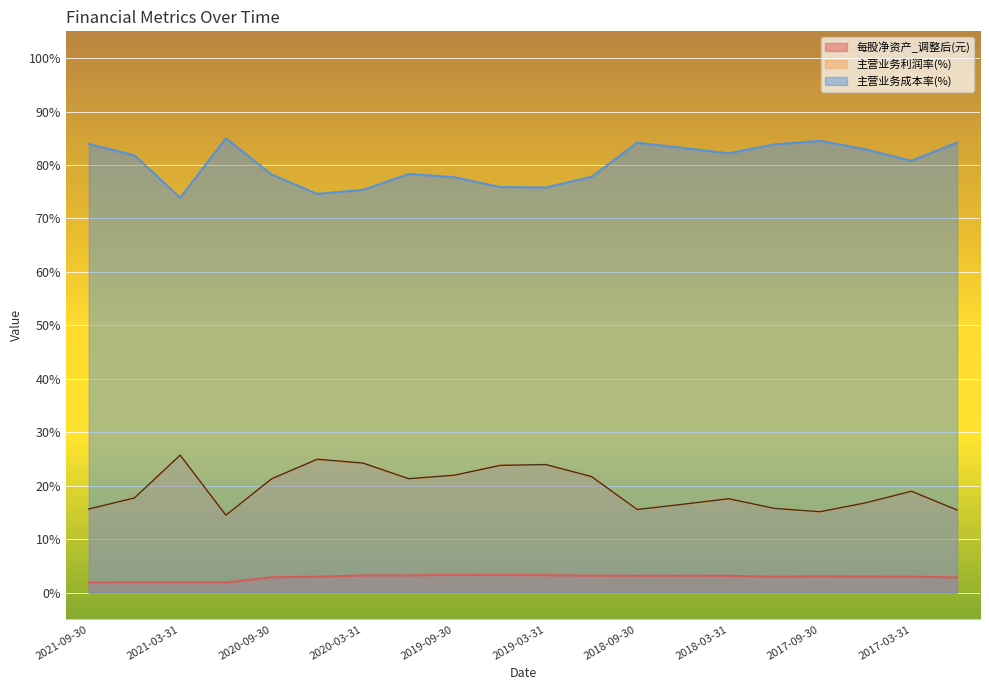

Which series has the largest range (max minus min)?

主营业务利润率(%)